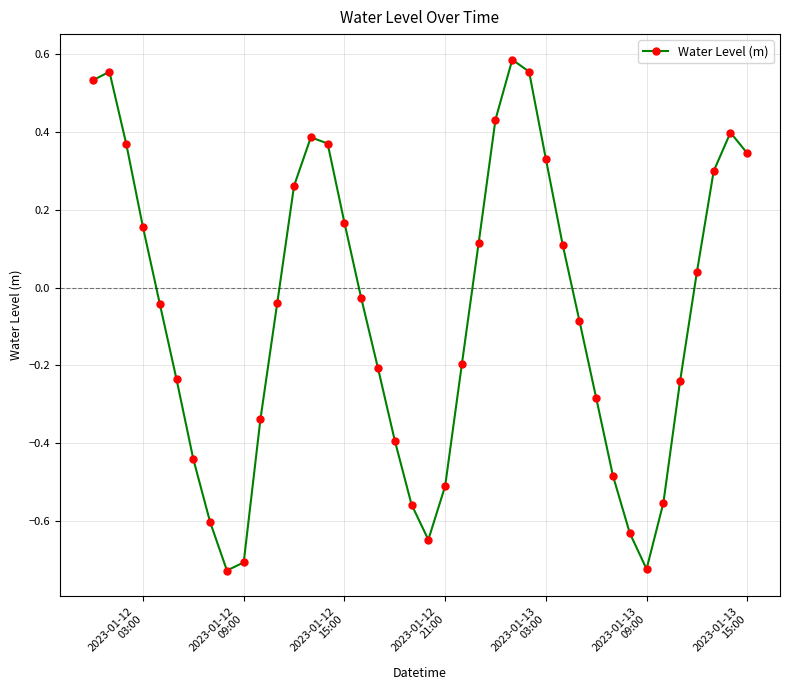

How many points are lower than both their immediate neighbors (excluding endpoints)?

3